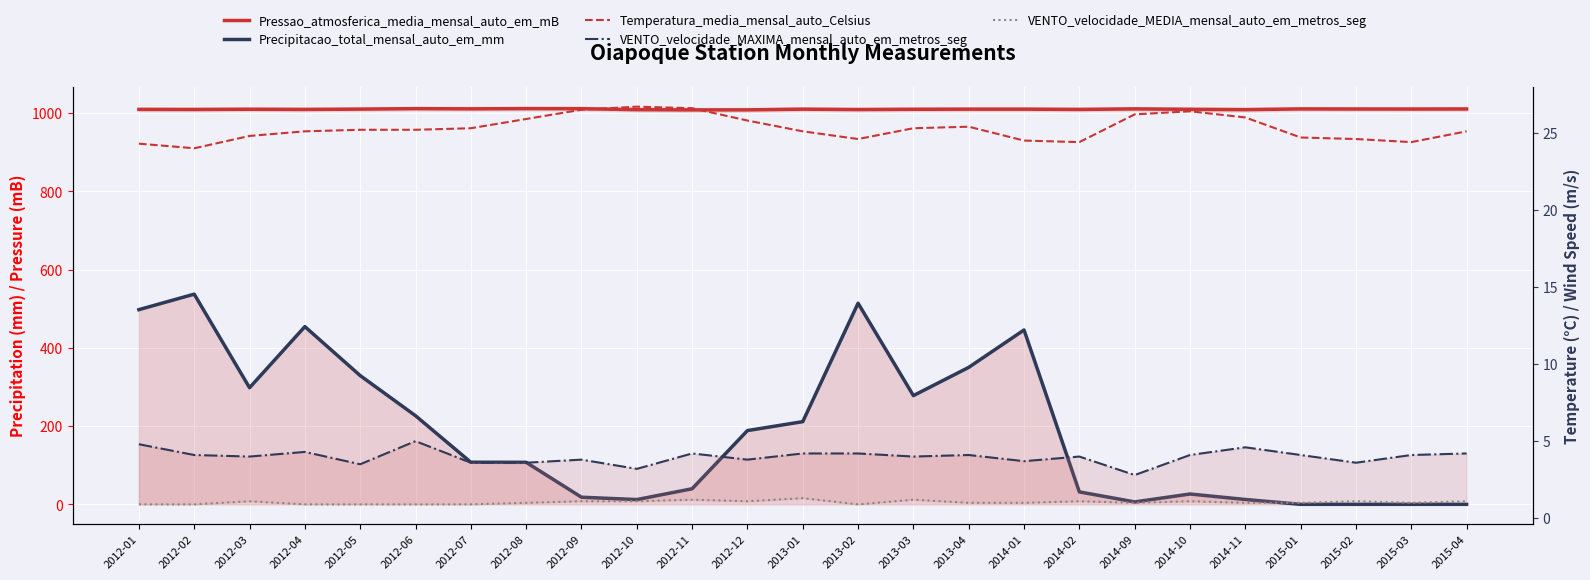

True or false: VENTO_velocidade_MAXIMA_mensal_auto_em_metros_seg and VENTO_velocidade_MEDIA_mensal_auto_em_metros_seg cross at least once.

False